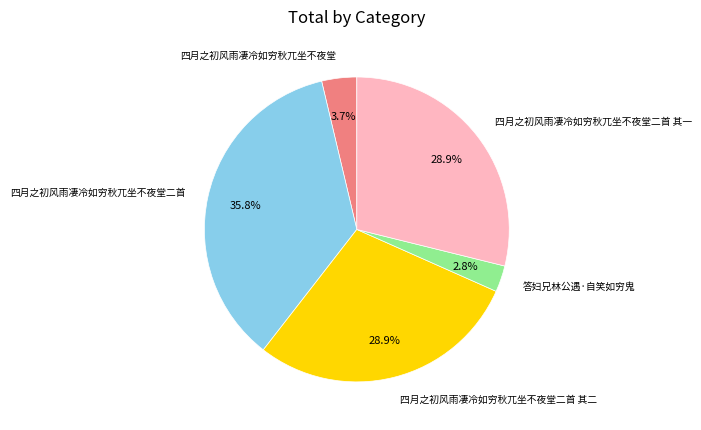

Count the number of slices in the pie.

5